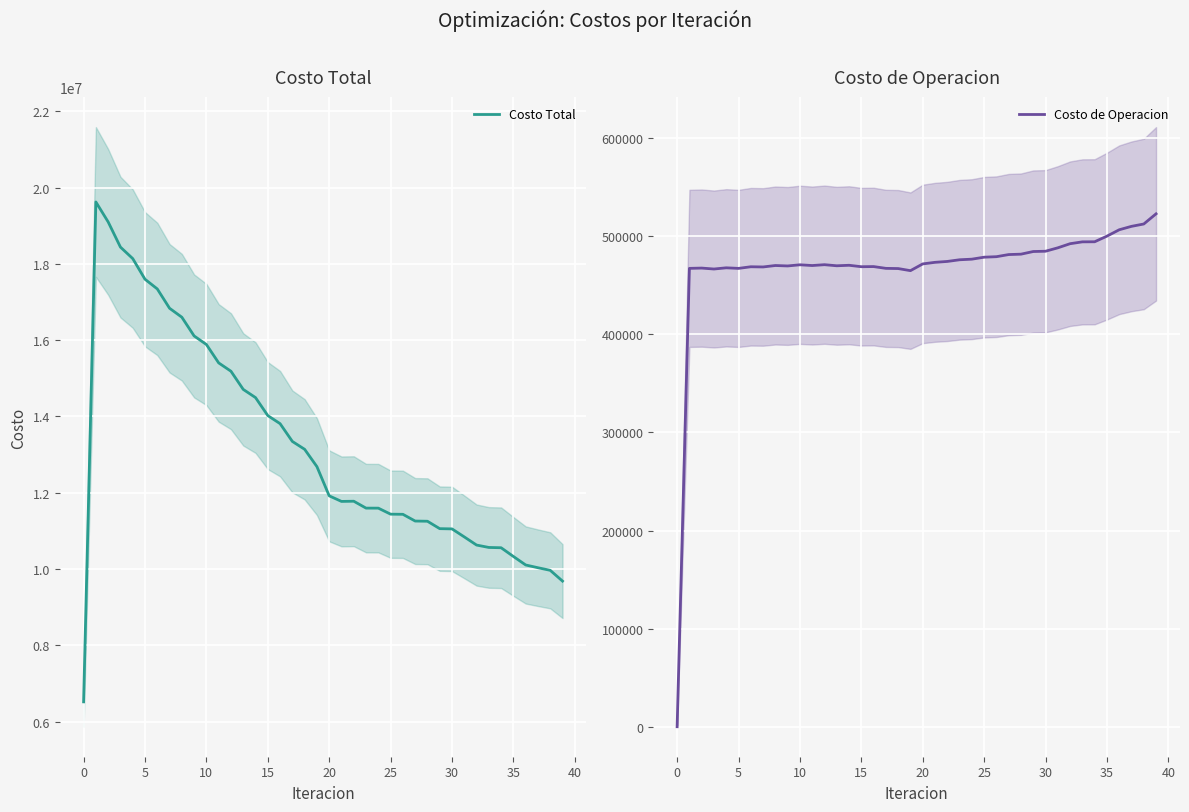

Reading right to left, transcribe all the data shown in this chart.

Costo Total: 9685709.0	9968143.3	10036096.2	10108370.7	10331346.4	10559738.3	10567480.9	10630349.5	10843931.0	11053862.0	11060131.7	11254408.4	11259506.9	11436214.5	11439650.1	11597533.5	11598281.1	11778931.7	11773933.3	11920127.6	12685445.2	13139222.8	13345574.9	13811677.4	14022932.8	14494706.9	14709097.0	15185290.8	15403562.5	15885625.1	16109958.6	16600919.1	16835452.0	17342221.9	17596072.0	18137499.8	18438106.6	19097874.5	19620966.8	6521452.5
Costo de Operacion: 522765.9	512413.7	510017.7	506521.2	500028.1	494294.7	494209.4	492322.0	488122.9	484656.9	484353.2	481663.6	481254.1	479090.4	478577.6	476567.7	475948.9	474245.5	473342.6	471728.7	464851.7	466993.1	467191.2	469015.9	468871.5	470335.6	469825.8	470933.1	470072.0	470835.6	469647.4	470096.2	468626.2	468824.6	467168.2	467750.6	466529.8	467477.9	467187.4	0.0